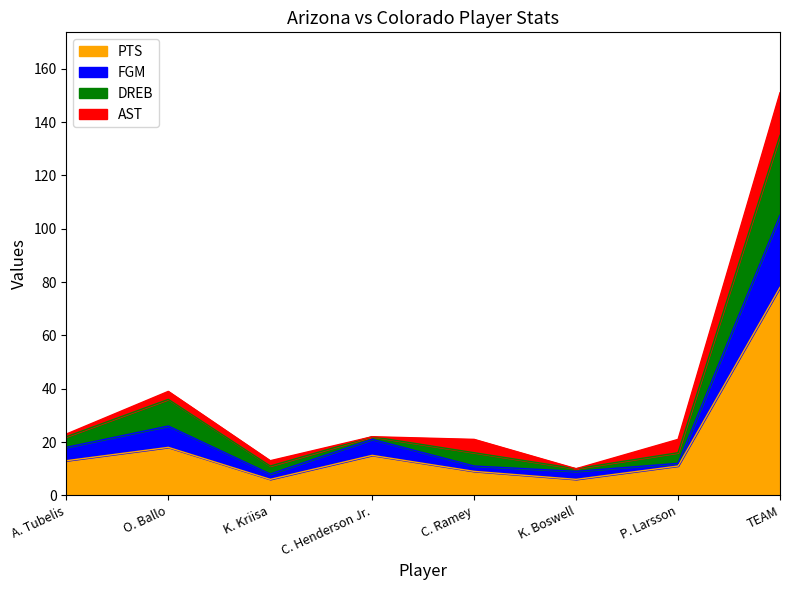

At which category is the sum across all series the highest?

TEAM